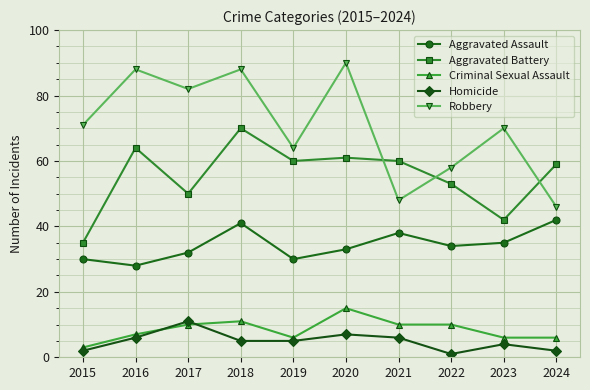

True or false: Robbery has a value of 99 at 2019.

False